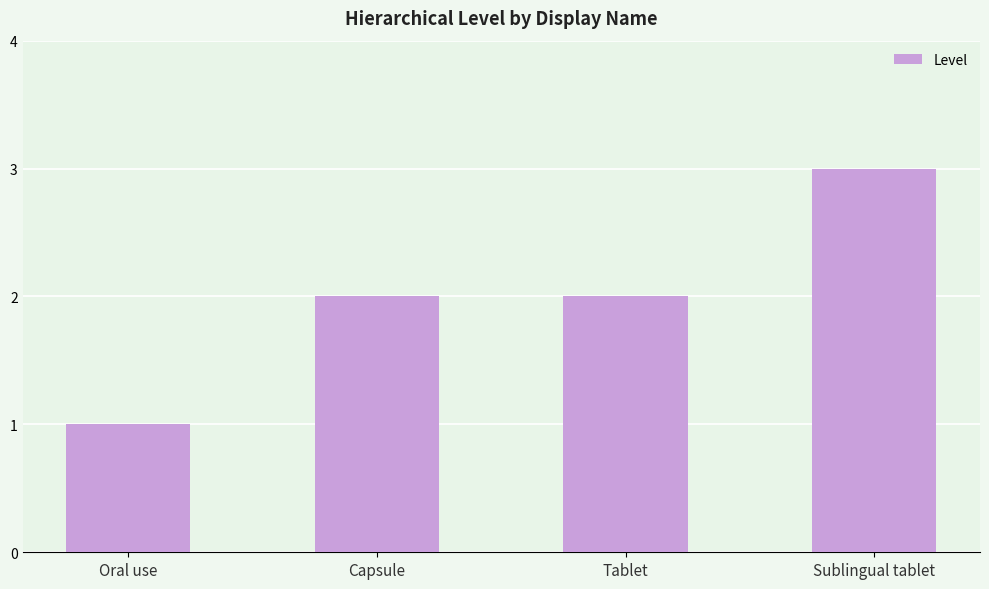

Is it true that the value at Oral use is 2?

False